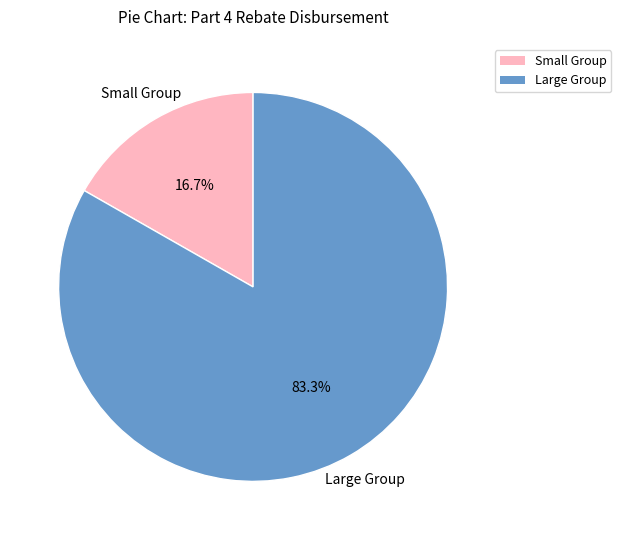

Is there a majority slice in this chart?

Yes